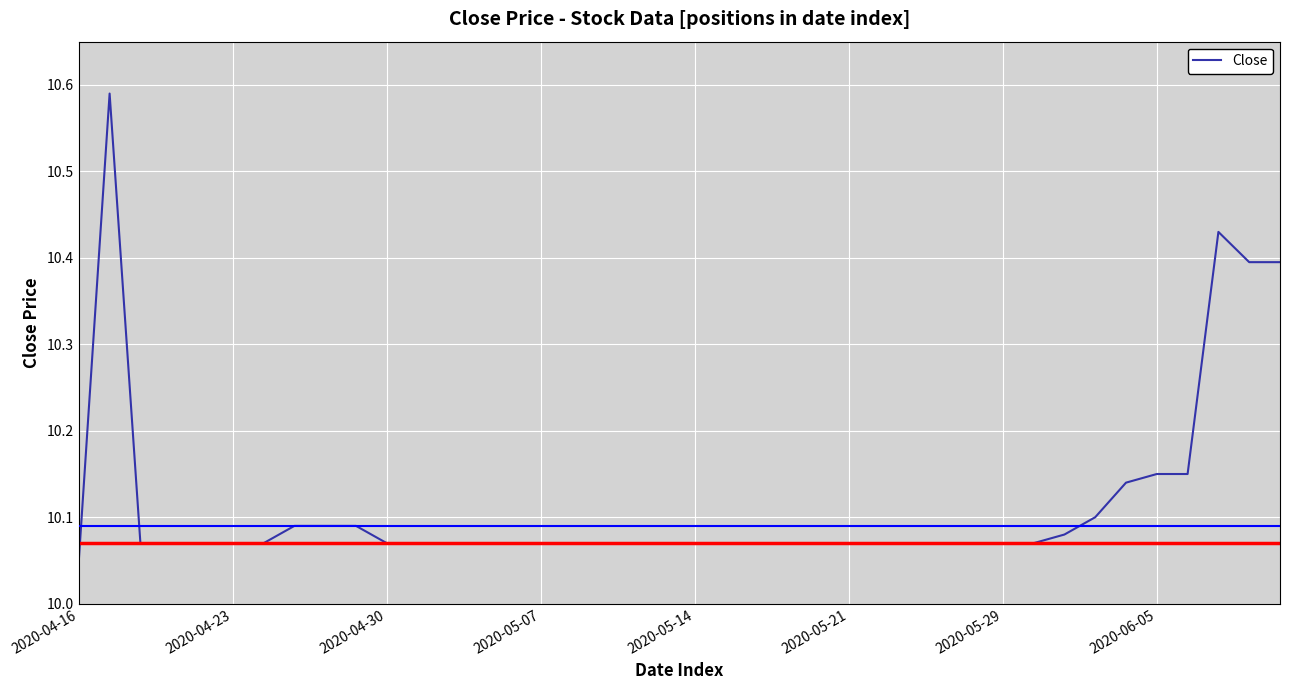

How many distinct data groups are displayed?

1